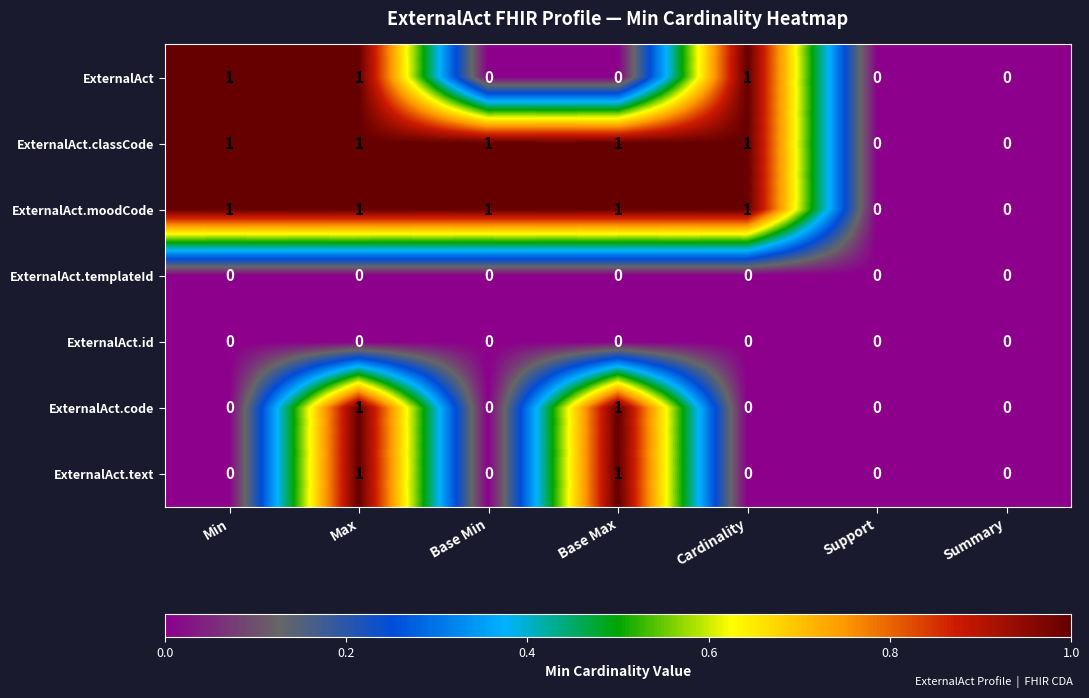

The ExternalAct.moodCode series shows 1 at Max. True or false?

True